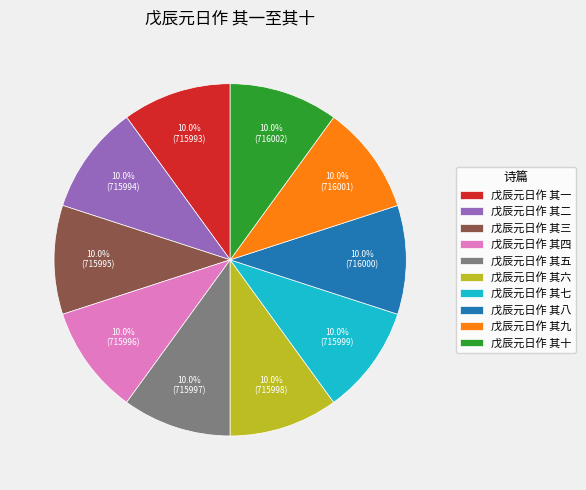

To the nearest percent, what percentage of the pie is 戊辰元日作 其三?

10%